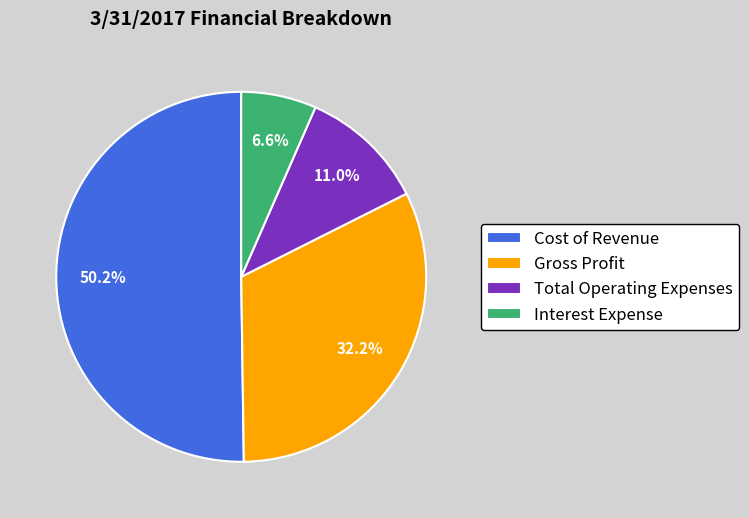

Which slice represents more than half of the pie?

Cost of Revenue